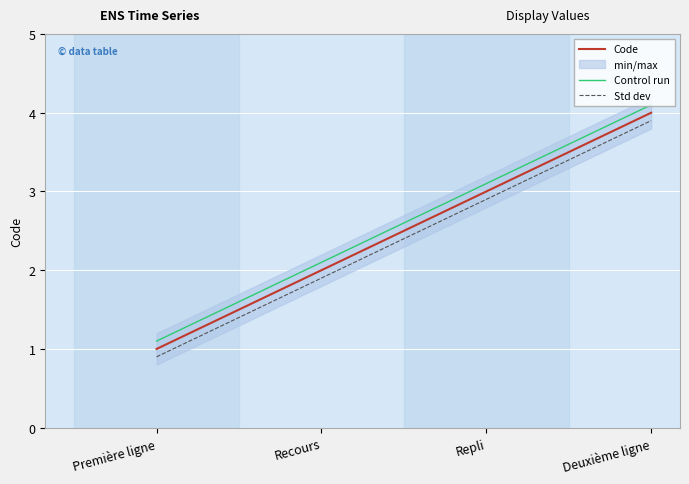

List the labels in order of Control run value, largest first.

Deuxième ligne, Repli, Recours, Première ligne